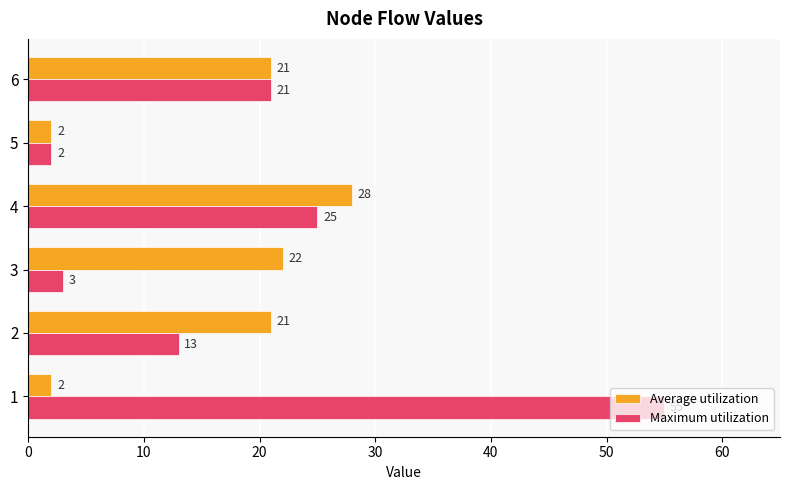

Rank the series by their average value, from lowest to highest.

Average utilization, Maximum utilization